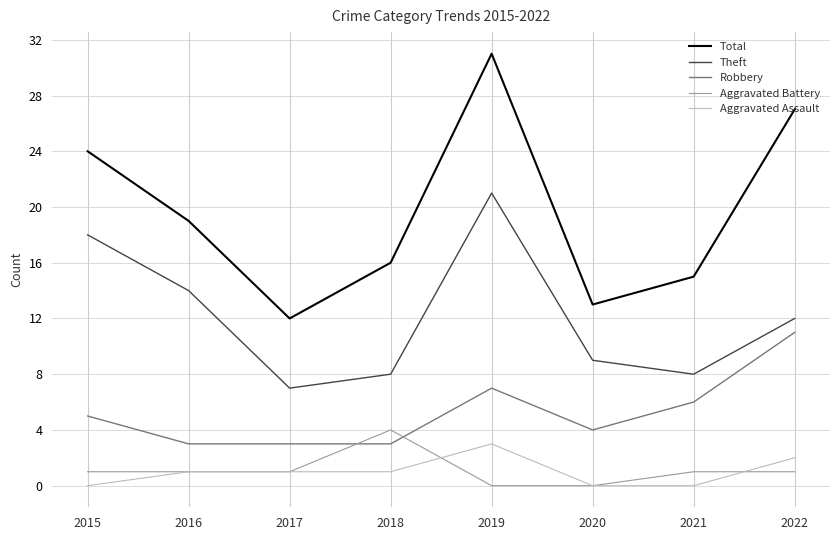

What is the difference between the maximum and minimum values in the Robbery series?

8